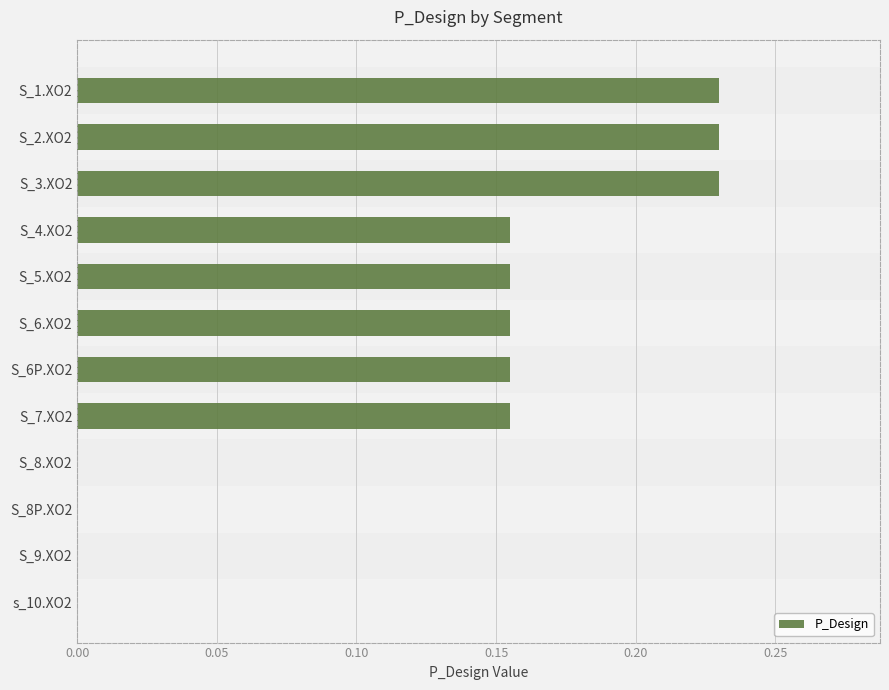

Between S_2.XO2 and S_4.XO2, which is larger?

S_2.XO2